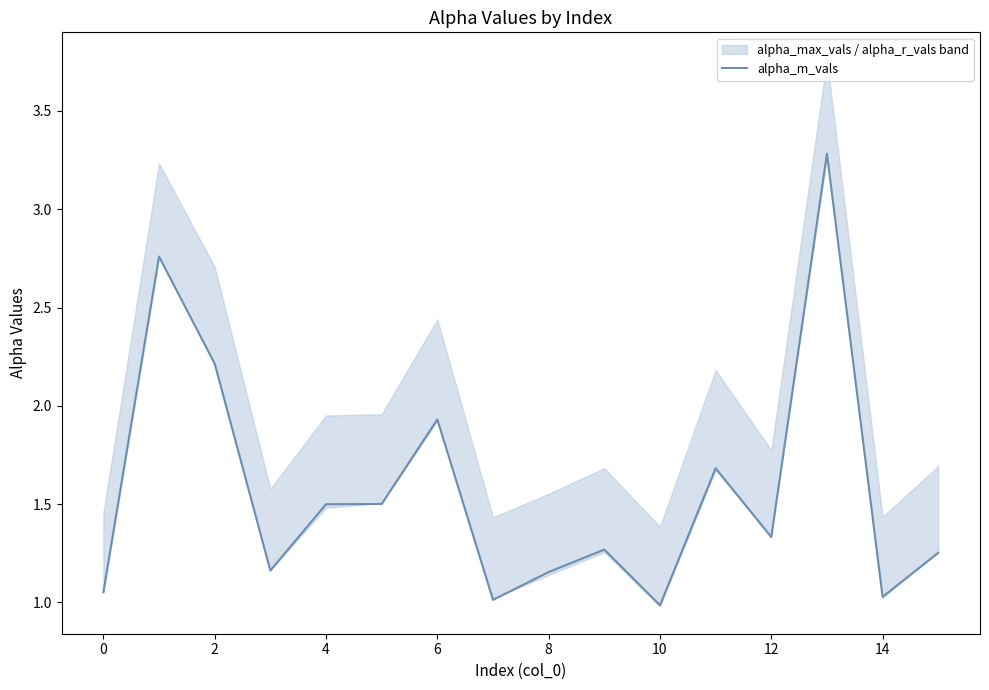

What is the average value?

1.6